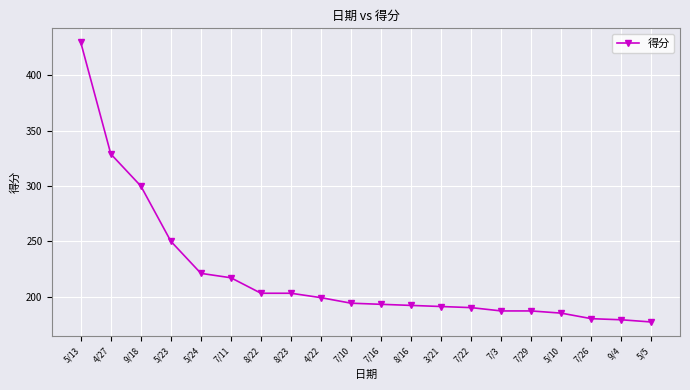

How many data points does each series have?

20